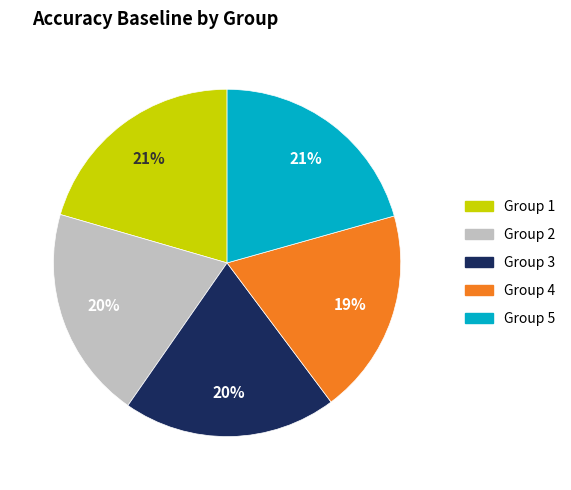

Is there any slice that represents more than half of the pie?

No